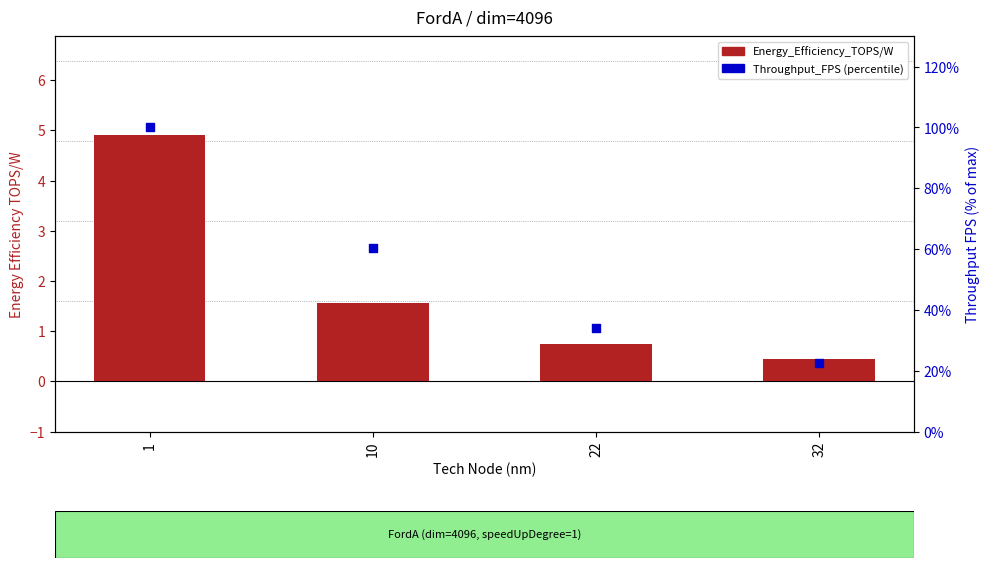

What is the total value across all series at 1?

104.9